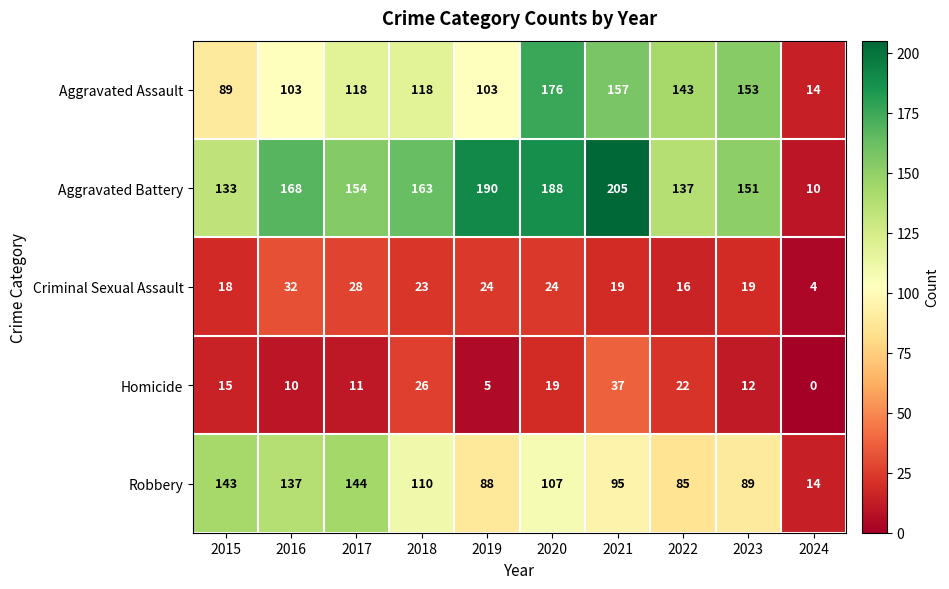

List the series in order of their peak value, lowest first.

Criminal Sexual Assault, Homicide, Robbery, Aggravated Assault, Aggravated Battery